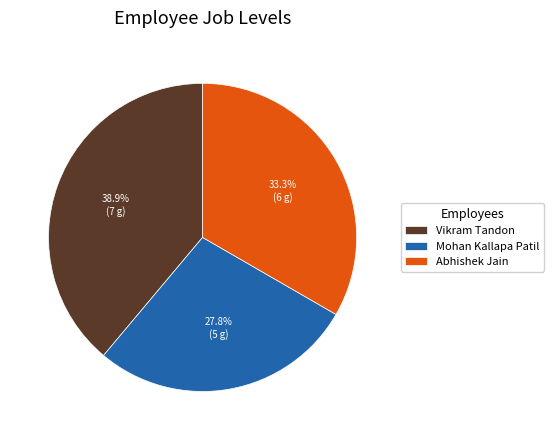

What is the ratio of the value at Vikram Tandon to the value at Mohan Kallapa Patil?

1.4